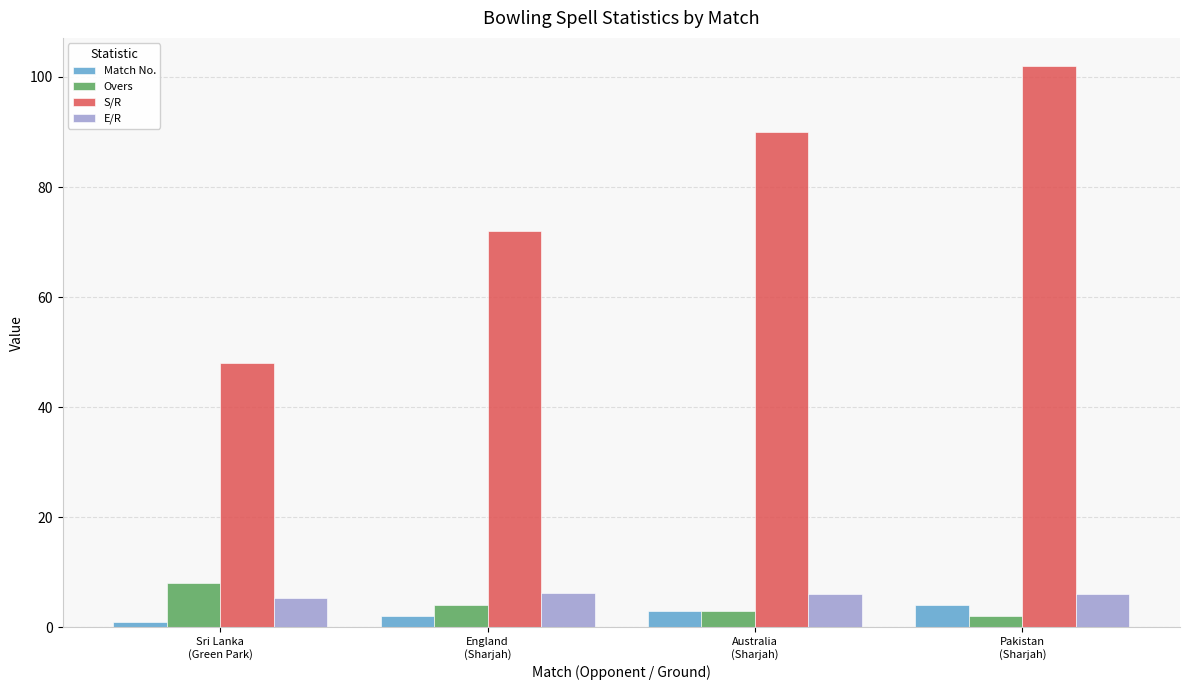

At which label is E/R closest to 5?

Sri Lanka
(Green Park)